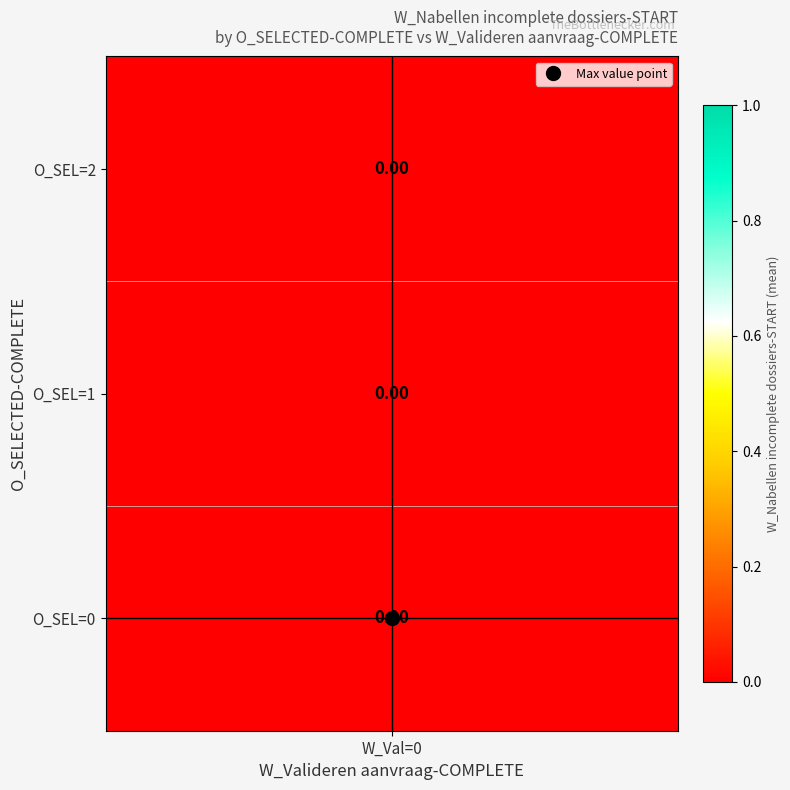

The chart shows a value of 0 at 3_0. True or false?

False